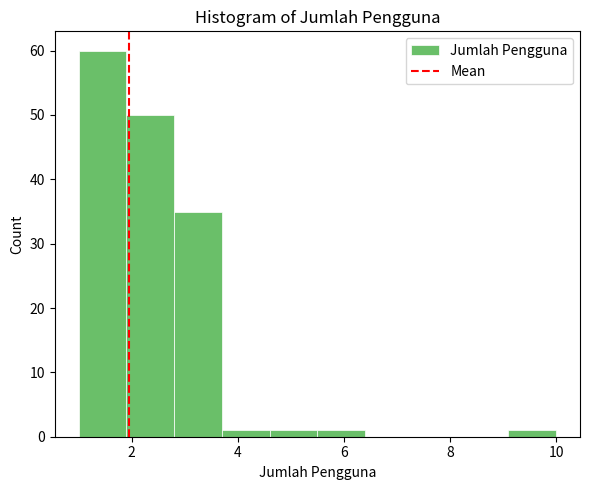

What is the height of the bar covering 2.8 to 3.7 on the x-axis? Neither the bar edges nor the heights are printed on the chart, so give them approximately, as read against the axes.

35